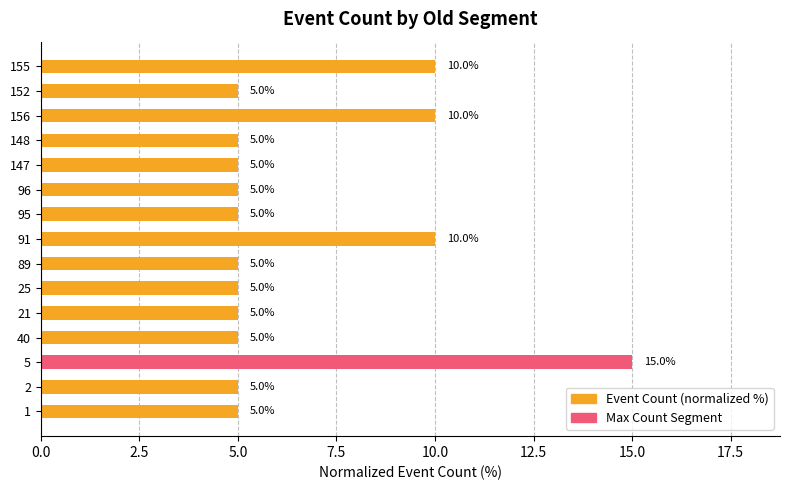

What is the sum of all values?

100